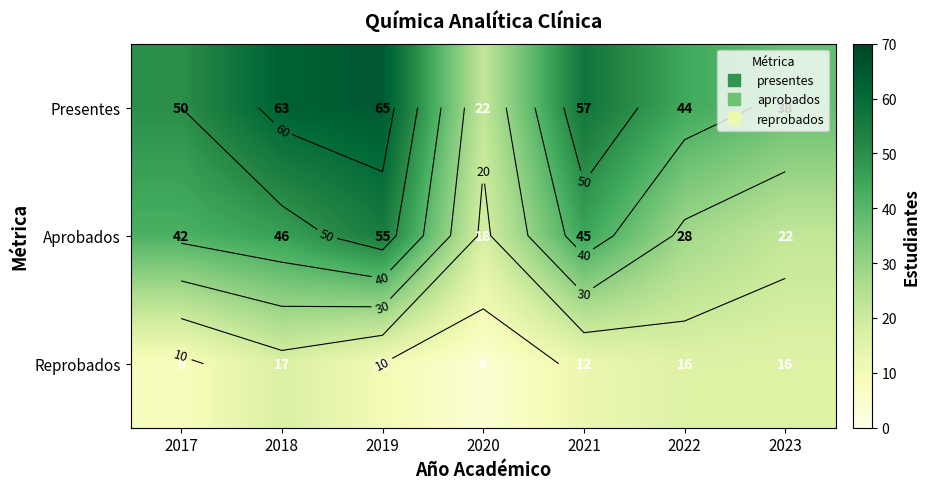

How many values in the Presentes series are below 50?

3